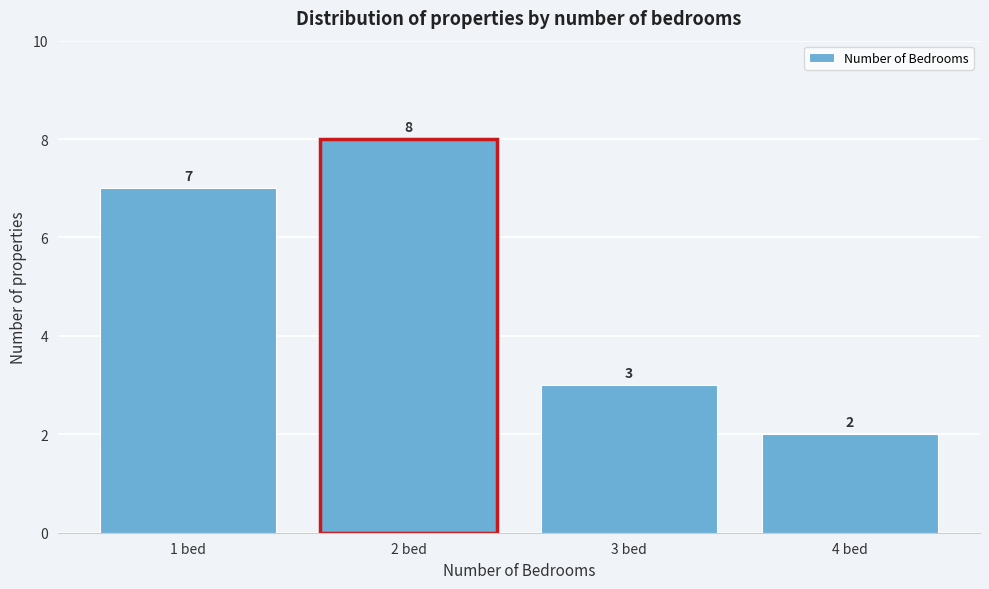

What is the height of the bar covering 0.5 to 1.5 on the x-axis?

7